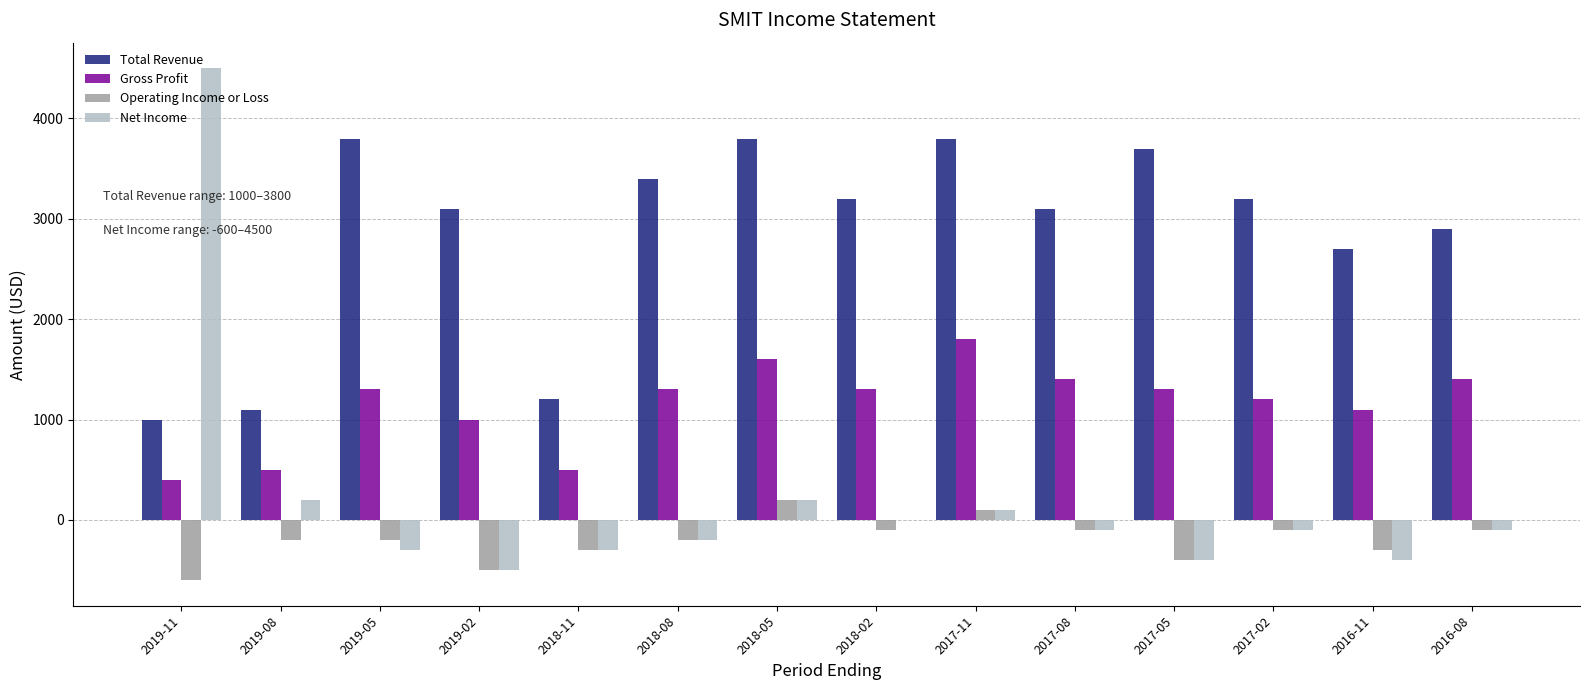

The value of Gross Profit at 2018-11 is 500. True or false?

True